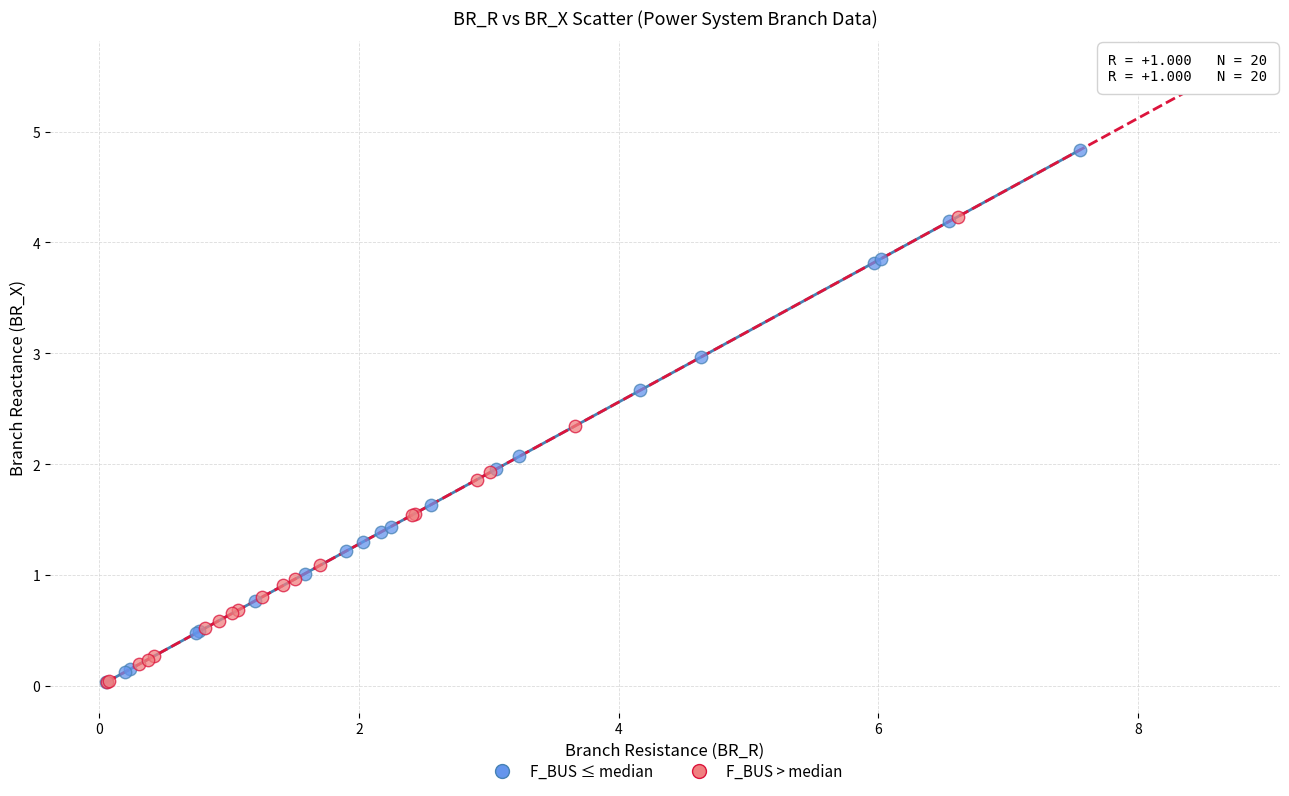

Which series reaches the maximum Y coordinate?

F_BUS > median